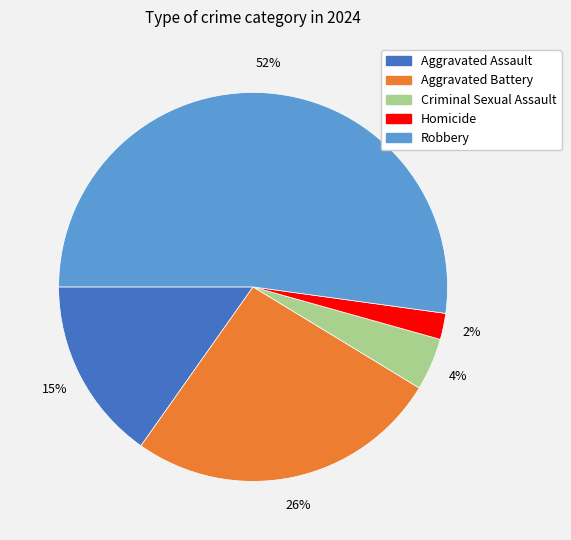

Combined, do Criminal Sexual Assault and Aggravated Assault account for over 50%?

No